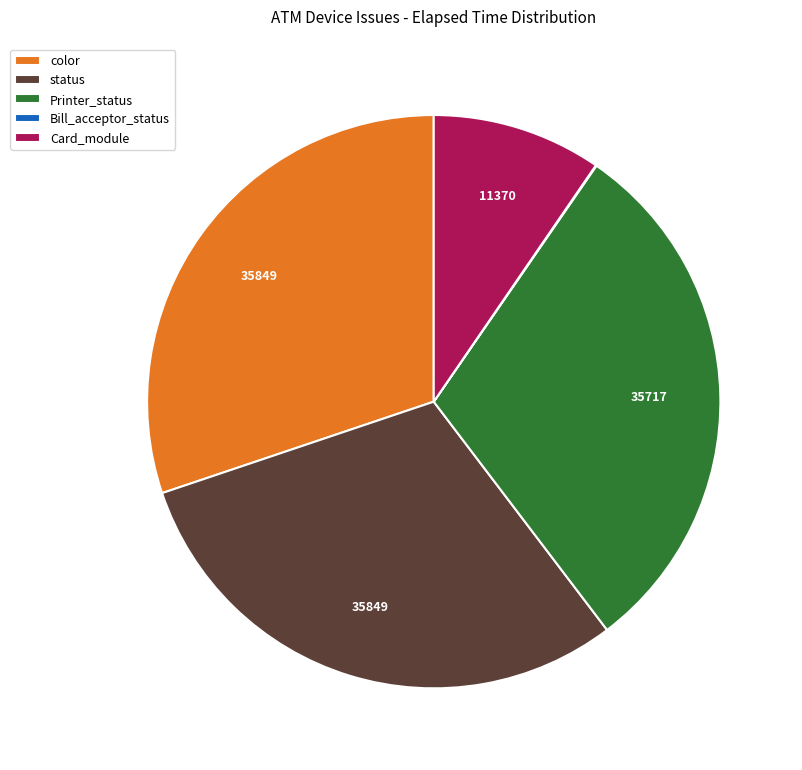

Is there any slice that represents more than half of the pie?

No